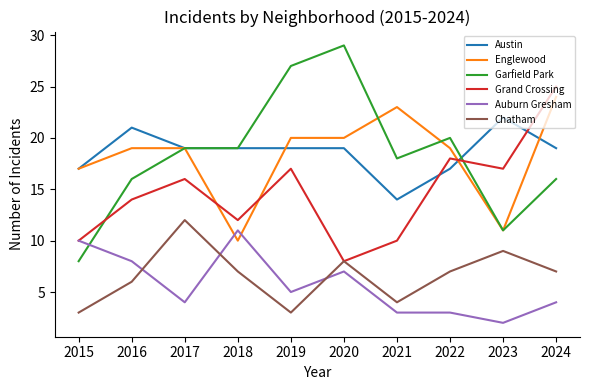

Reading right to left, extract all data points from this chart.

Austin: 2024=19	2023=22	2022=17	2021=14	2020=19	2019=19	2018=19	2017=19	2016=21	2015=17
Englewood: 2024=24	2023=11	2022=19	2021=23	2020=20	2019=20	2018=10	2017=19	2016=19	2015=17
Garfield Park: 2024=16	2023=11	2022=20	2021=18	2020=29	2019=27	2018=19	2017=19	2016=16	2015=8
Grand Crossing: 2024=25	2023=17	2022=18	2021=10	2020=8	2019=17	2018=12	2017=16	2016=14	2015=10
Auburn Gresham: 2024=4	2023=2	2022=3	2021=3	2020=7	2019=5	2018=11	2017=4	2016=8	2015=10
Chatham: 2024=7	2023=9	2022=7	2021=4	2020=8	2019=3	2018=7	2017=12	2016=6	2015=3